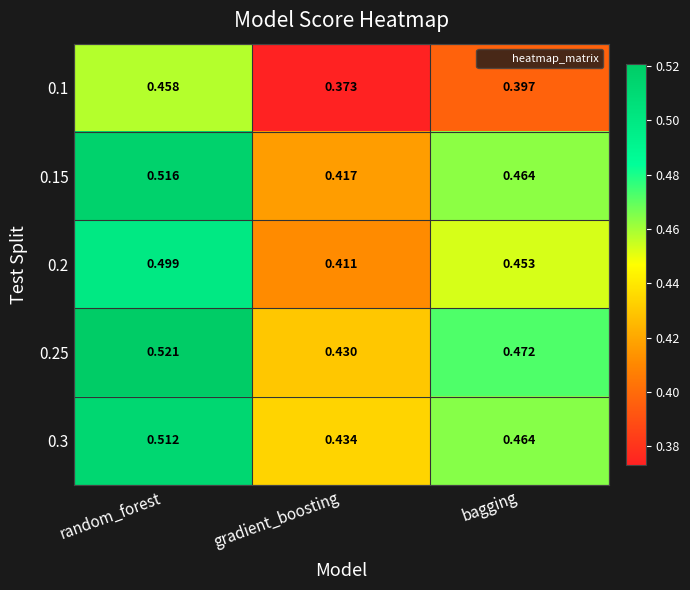

At which label is 0.1 closest to 0?

gradient_boosting